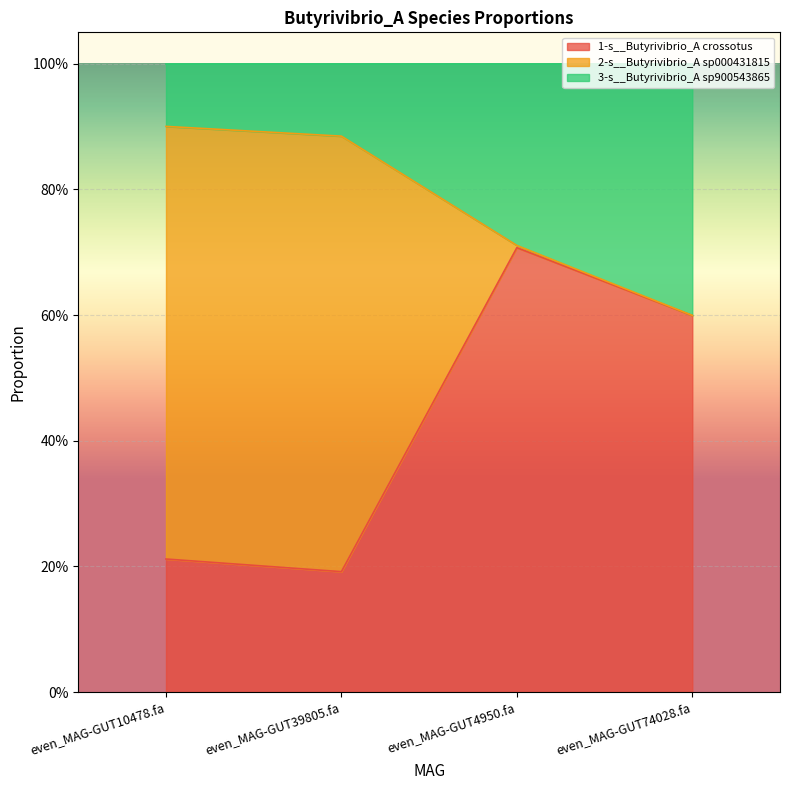

What are all the series names shown in the legend?

1-s__Butyrivibrio_A crossotus, 2-s__Butyrivibrio_A sp000431815, 3-s__Butyrivibrio_A sp900543865